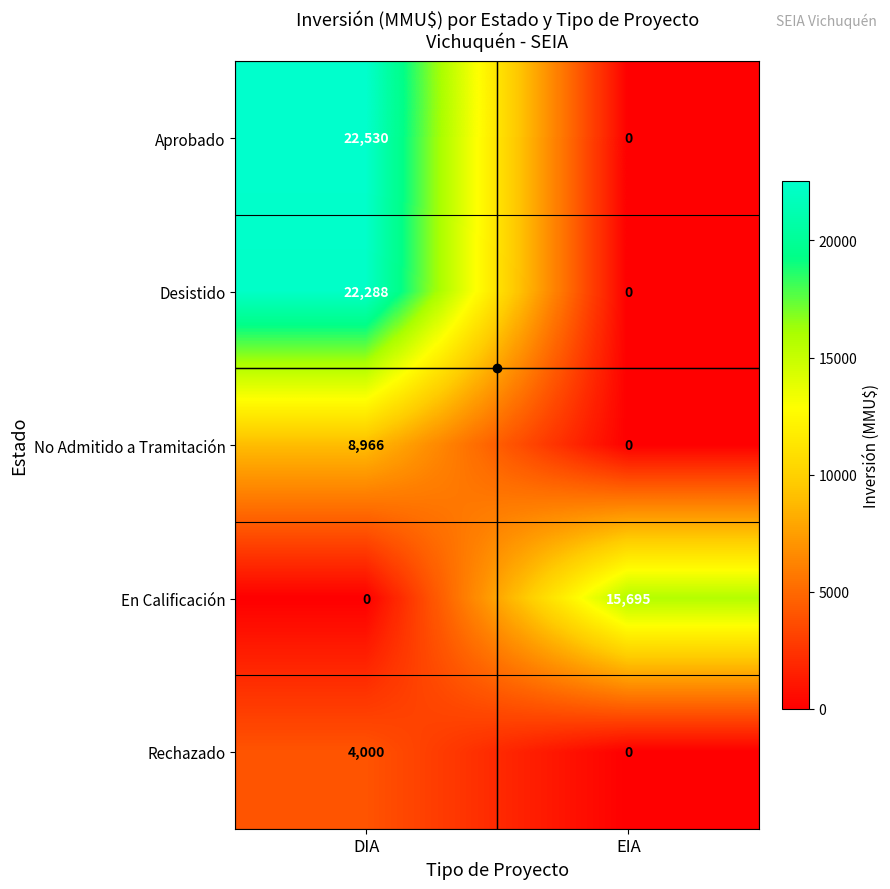

How many values in the En Calificación series are below 15695?

1